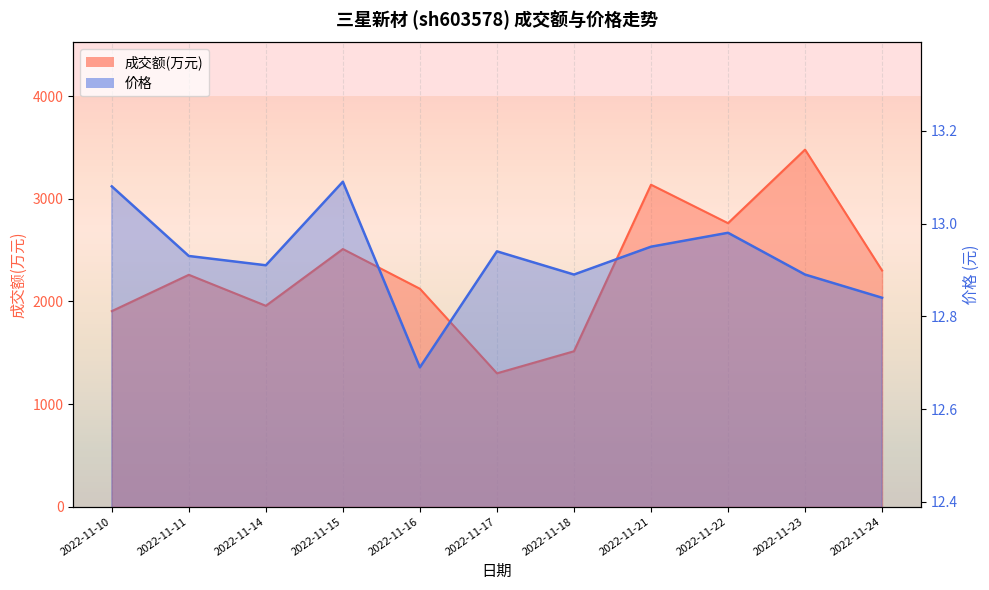

What is the minimum value shown in the chart?

12.7